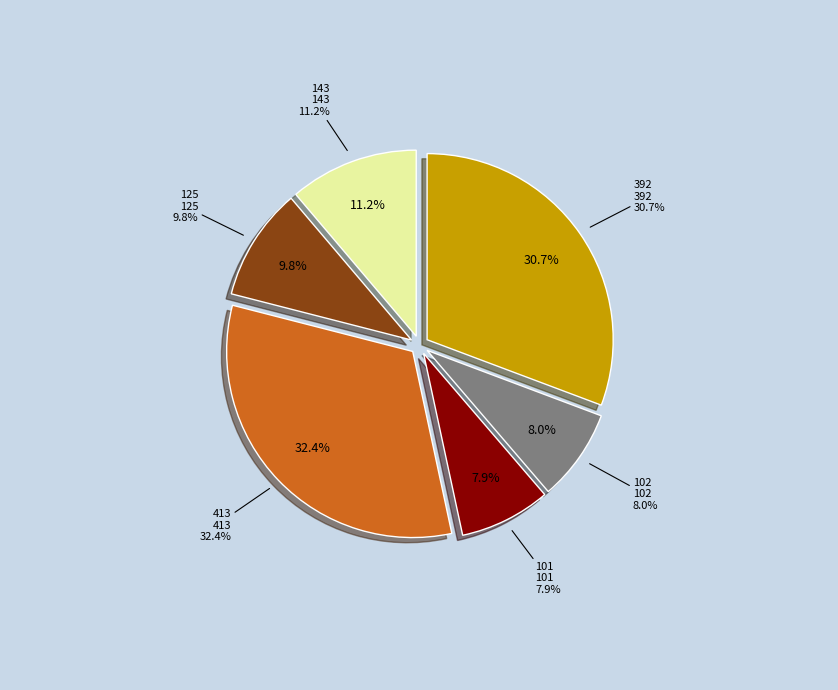

To the nearest percent, what percentage of the pie is 392?

31%